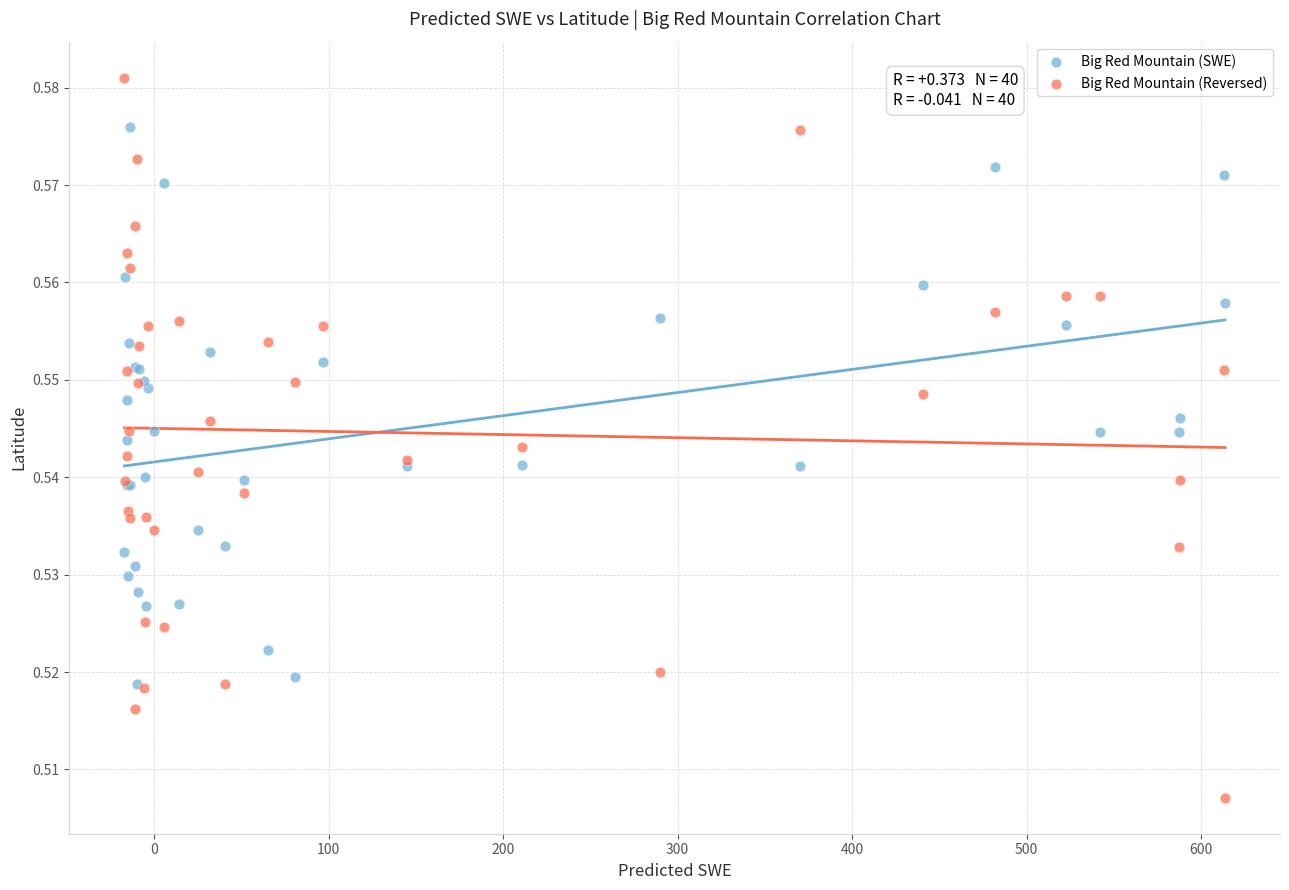

What are all the series names shown in the legend?

Big Red Mountain (SWE), Big Red Mountain (Reversed)